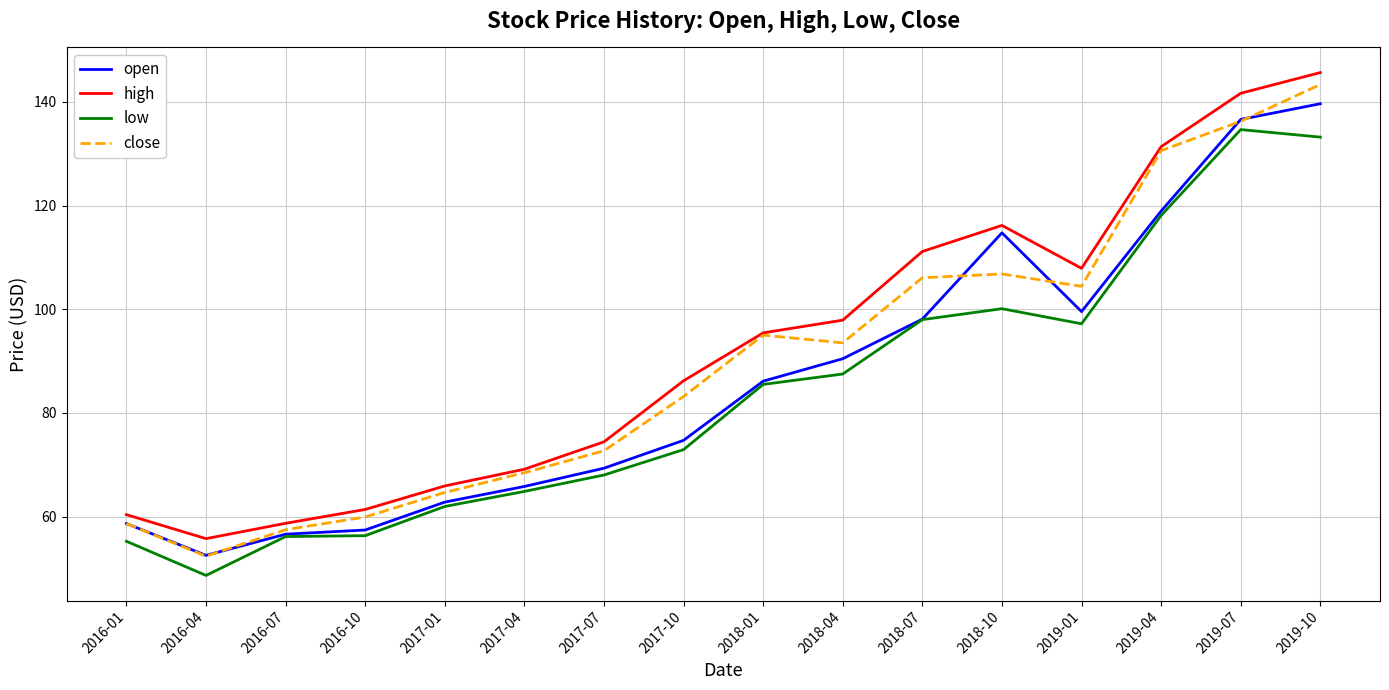

Which category has the highest value in the low series?

2019-07